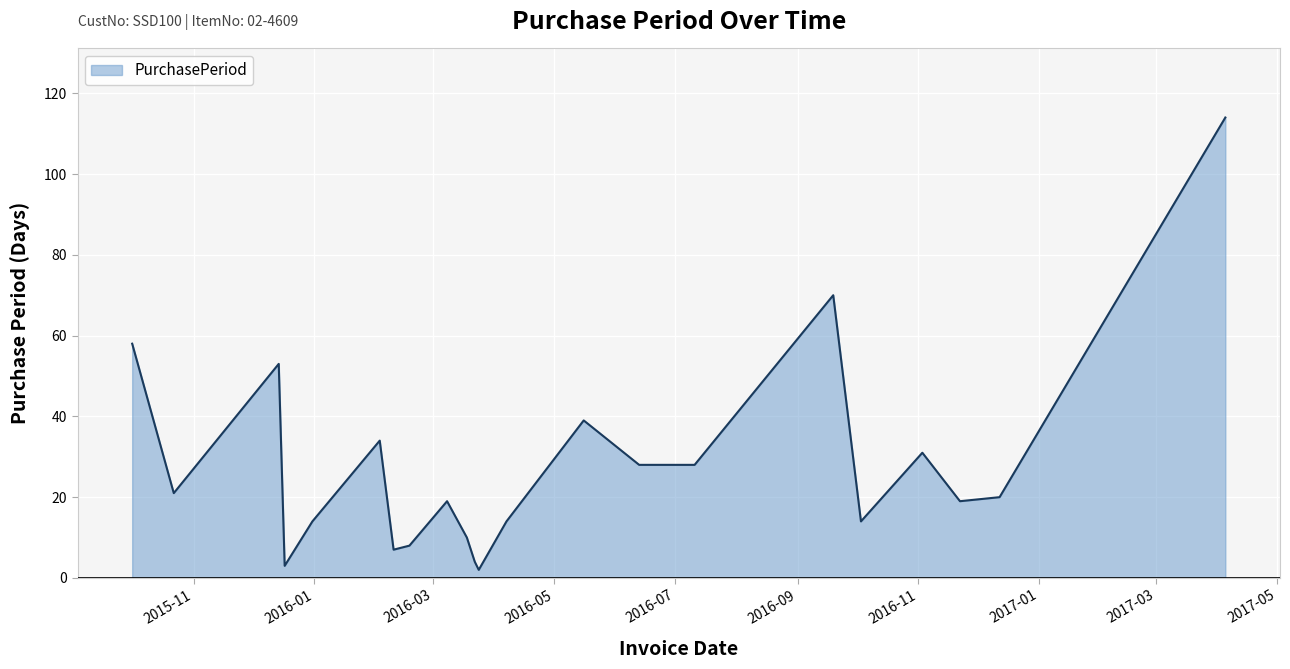

What is the minimum value shown in the chart?

2